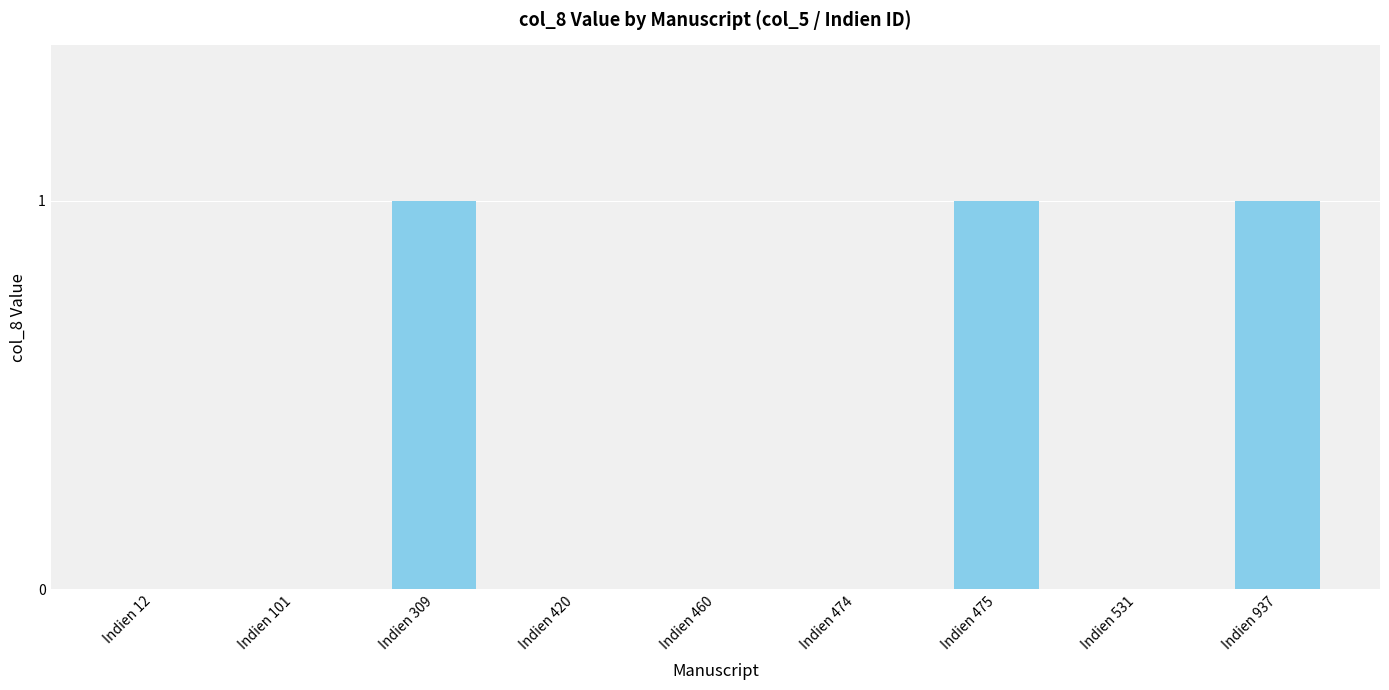

What is the change in value from Indien 309 to Indien 531?

-1